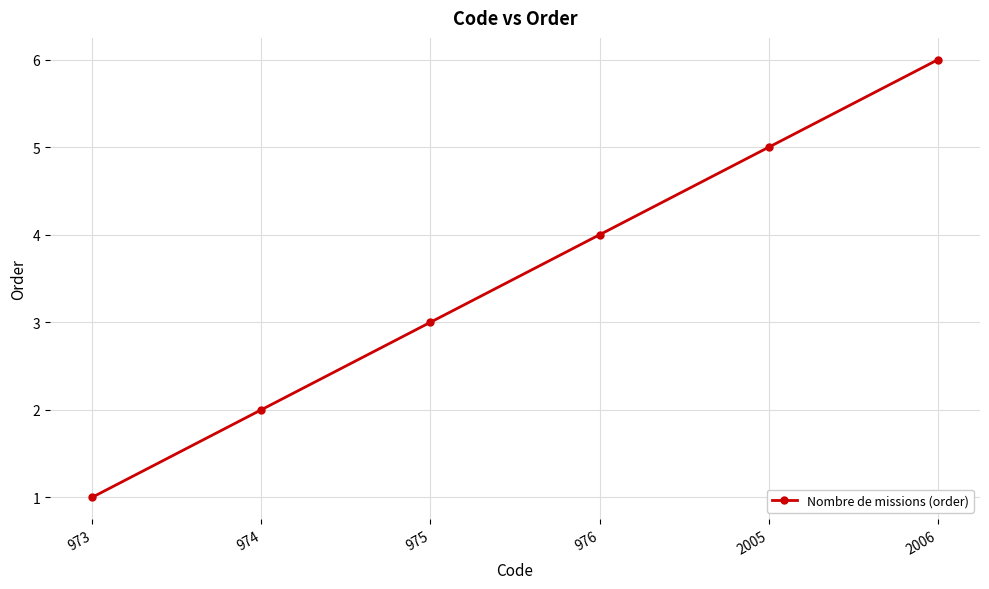

True or false: the data shows 3 at 974.

False